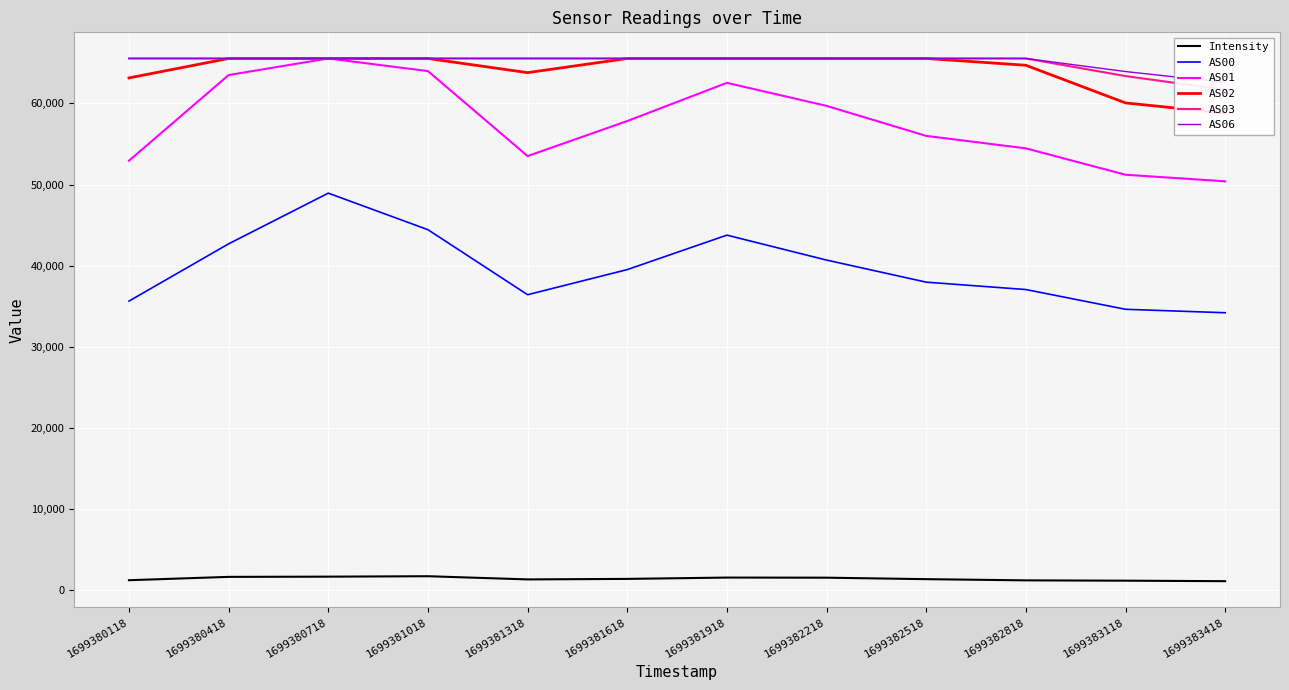

What is the average value of the AS00 series?

39672.8